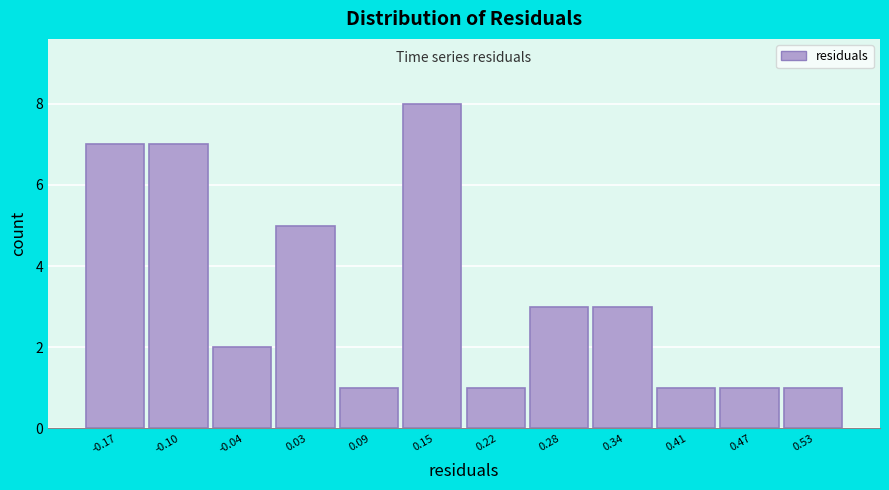

How tall is the bar that spans 0.50 to 0.57 on the x-axis? Neither the bar edges nor the heights are printed on the chart, so give them approximately, as read against the axes.

1